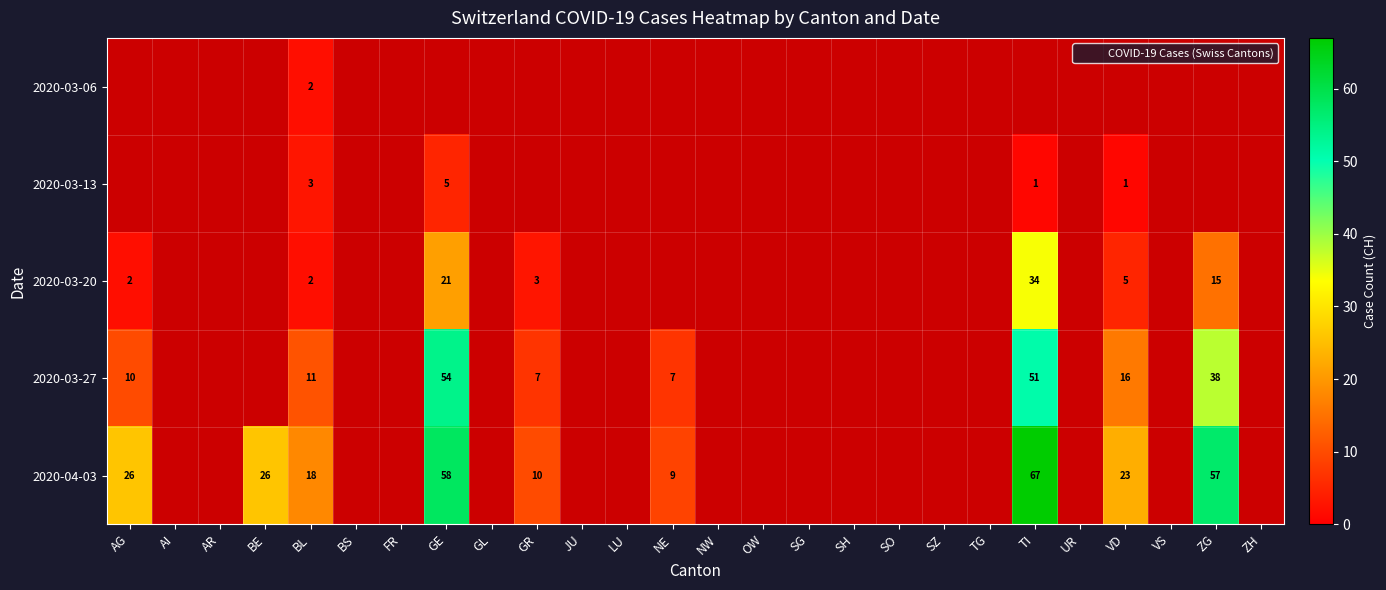

List the series in order of their overall mean, lowest first.

2020-03-06, 2020-03-13, 2020-03-20, 2020-03-27, 2020-04-03